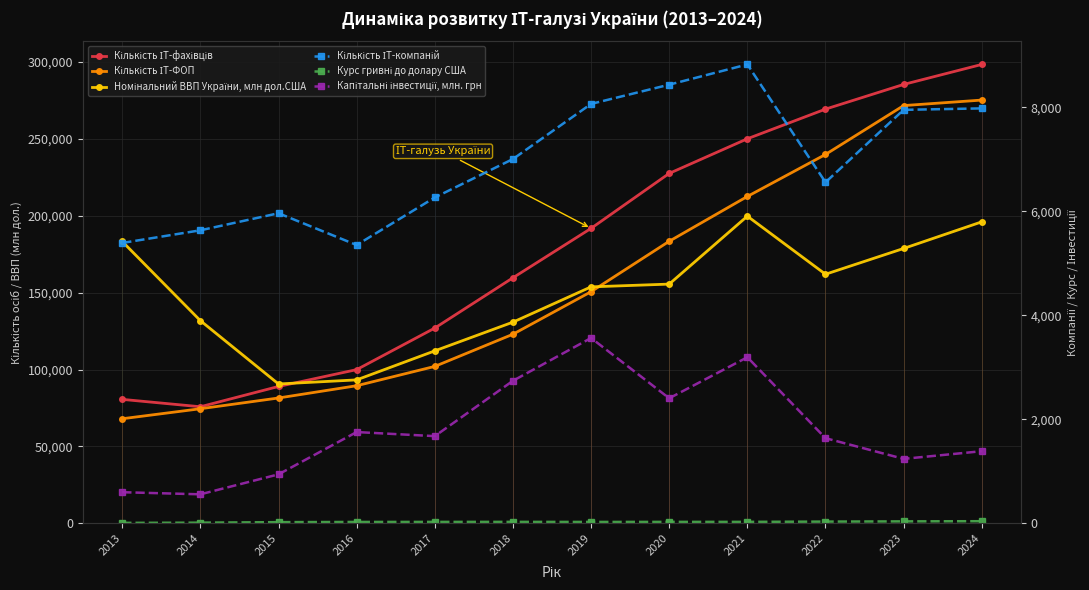

Reading left to right, what are all the values shown in this chart?

Кількість ІТ-фахівців: 2013=80600.0	2014=75800.0	2015=89000.0	2016=99943.0	2017=126987.0	2018=159687.0	2019=191838.0	2020=227584.0	2021=250114.0	2022=269396.0	2023=285450.0	2024=298461.0
Кількість ІТ-ФОП: 2013=68000.0	2014=74500.0	2015=81500.0	2016=89475.0	2017=102046.0	2018=122964.0	2019=150639.0	2020=183437.0	2021=212587.0	2022=239906.0	2023=271699.0	2024=275279.0
Номінальний ВВП України, млн дол.США: 2013=183310.0	2014=131805.0	2015=90615.0	2016=93270.0	2017=112154.0	2018=130832.0	2019=153781.0	2020=155582.0	2021=199770.0	2022=161990.0	2023=178760.0	2024=196080.0
Кількість ІТ-компаній: 2013=5390.0	2014=5633.0	2015=5961.0	2016=5350.0	2017=6264.0	2018=7003.0	2019=8063.0	2020=8433.0	2021=8822.0	2022=6556.0	2023=7949.0	2024=7977.0
Курс гривні до долару США: 2013=8.0	2014=11.9	2015=21.8	2016=25.6	2017=26.6	2018=27.2	2019=25.8	2020=27.0	2021=27.3	2022=32.3	2023=36.6	2024=40.2
Капітальні інвестиції, млн. грн: 2013=597.4	2014=557.0	2015=940.8	2016=1754.0	2017=1675.5	2018=2739.1	2019=3562.7	2020=2403.8	2021=3192.7	2022=1636.3	2023=1238.5	2024=1386.0